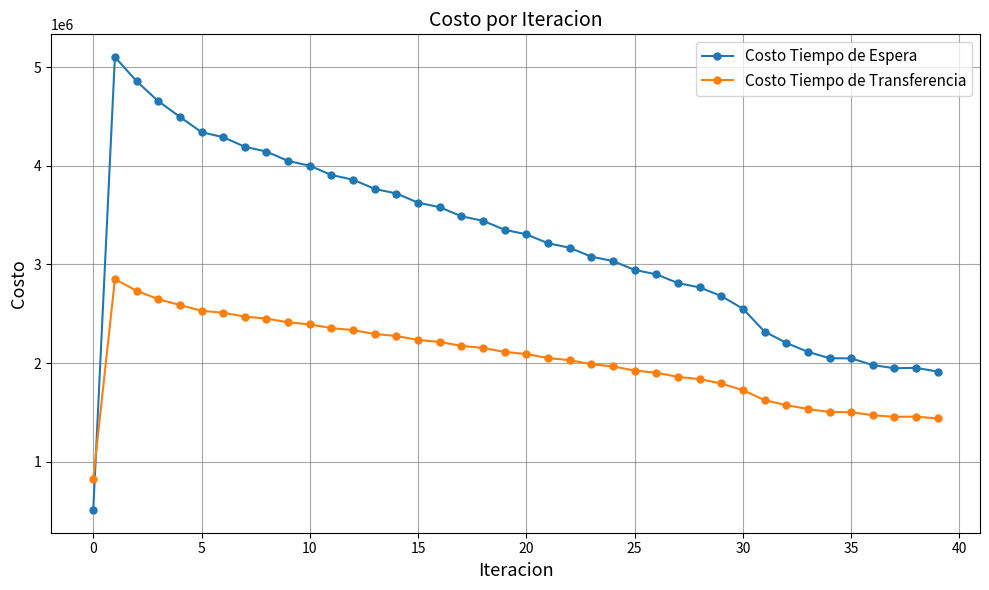

True or false: Costo Tiempo de Espera has more than 0 points higher than both neighbors.

True